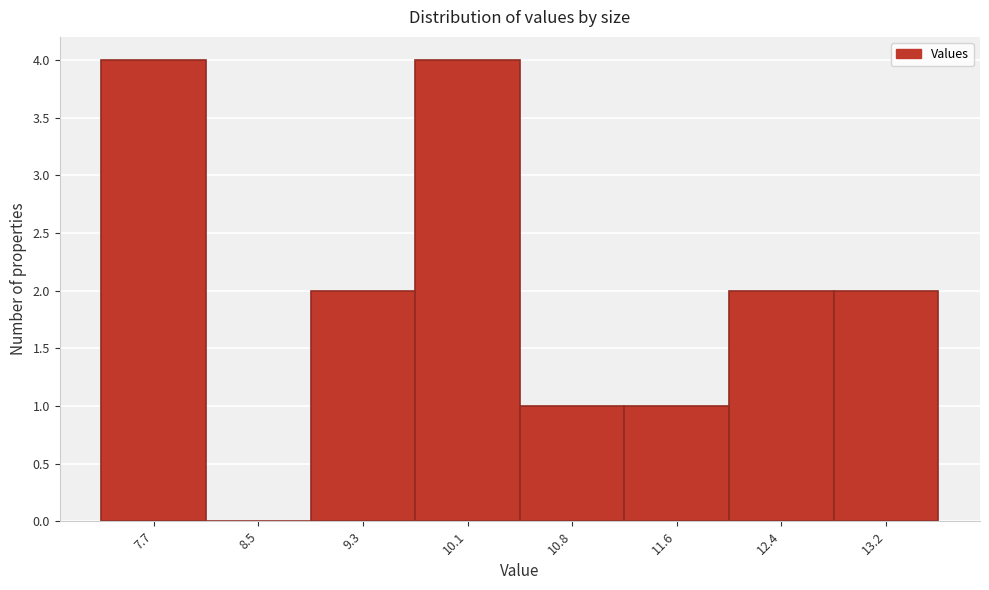

Reading left to right, extract all data points from this chart.

7.7=4	8.5=0	9.3=2	10.1=4	10.8=1	11.6=1	12.4=2	13.2=2